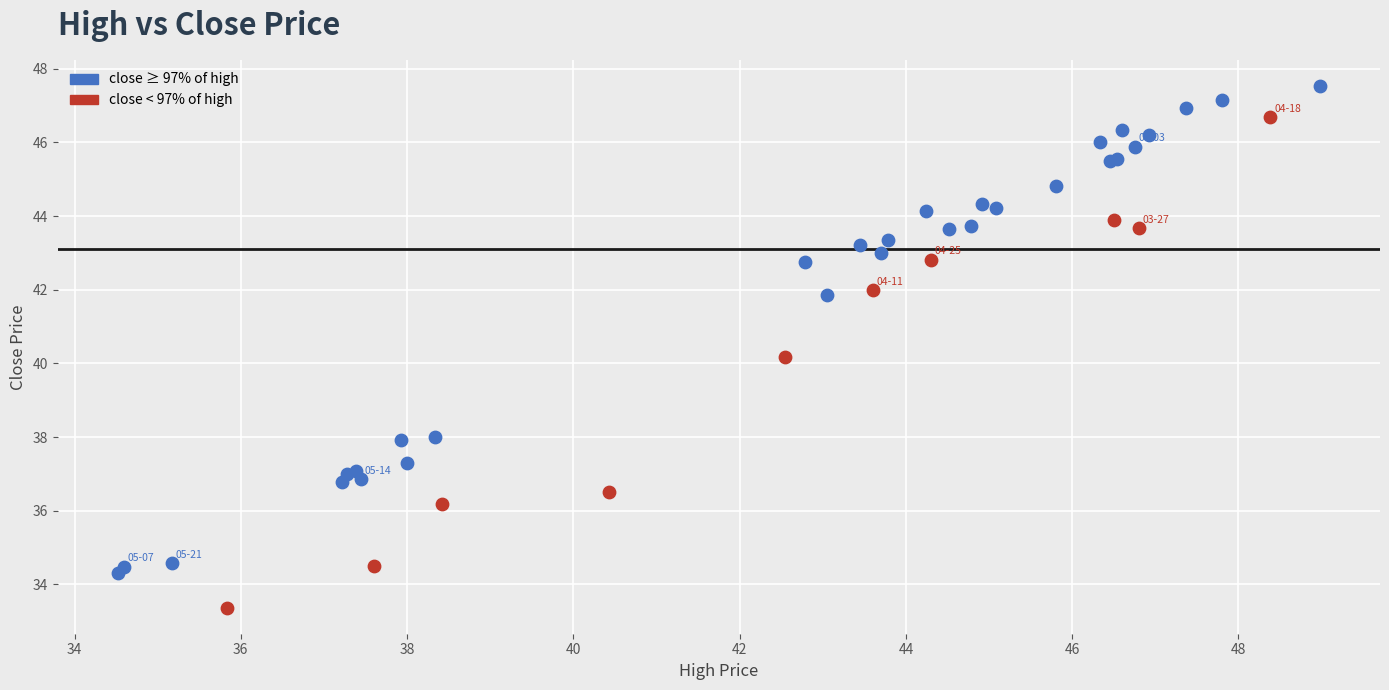

Which series reaches the minimum Y coordinate?

close < 97% of high